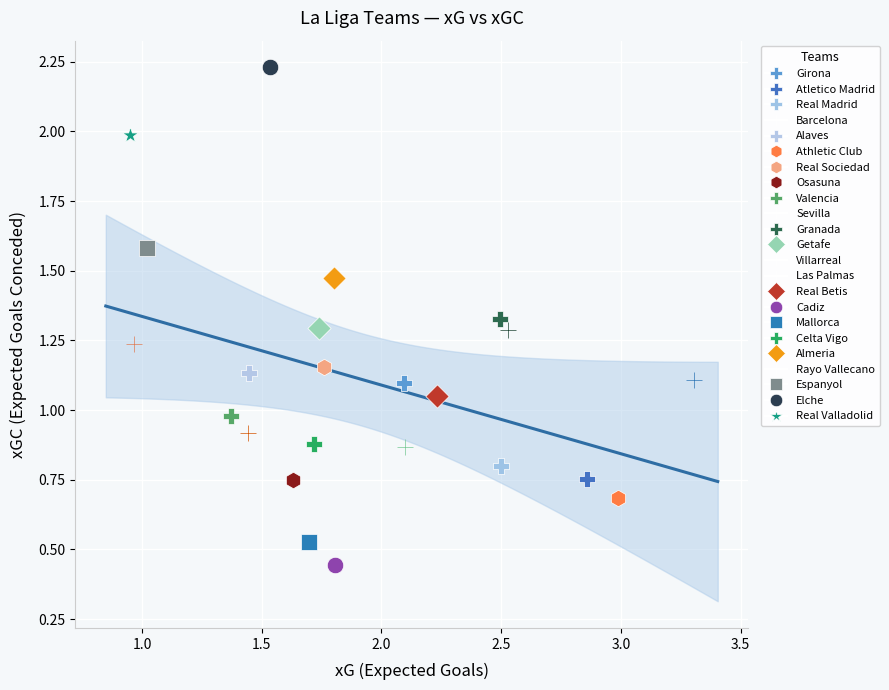

Which series contains the highest Y value?

Elche